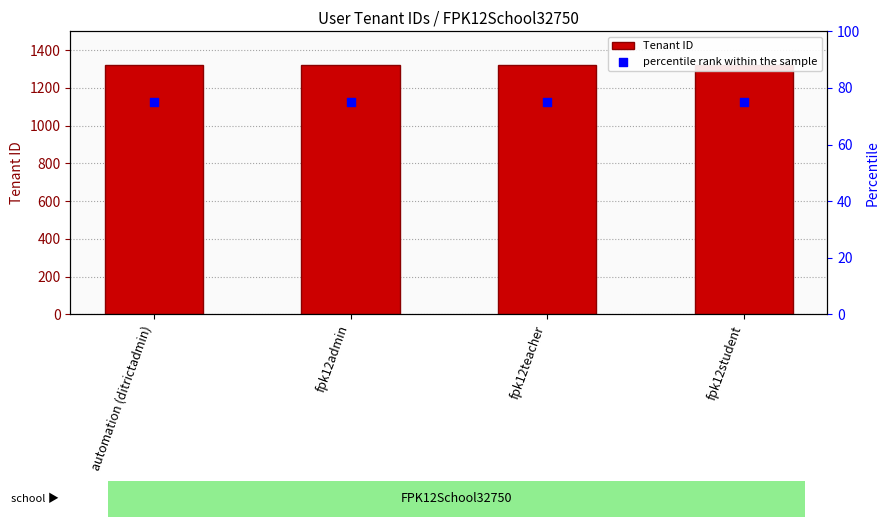

Which series reaches the maximum Y coordinate?

Tenant ID